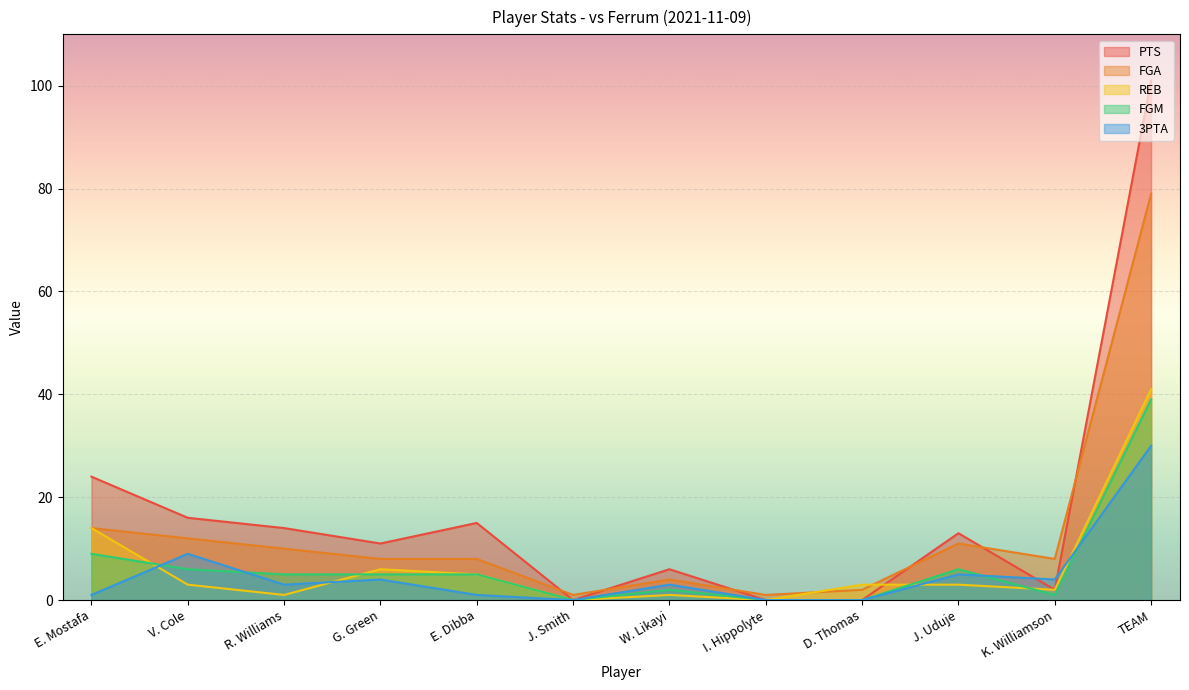

What is the difference between the REB values at W. Likayi and J. Uduje?

2